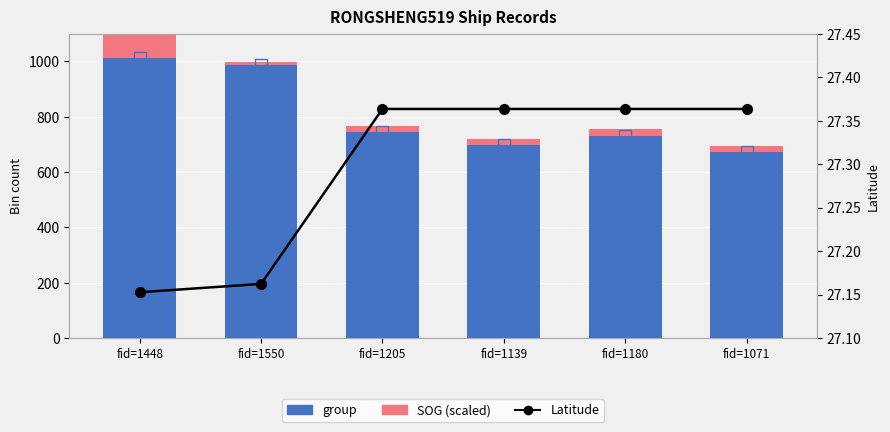

How many groups of bars are there?

6